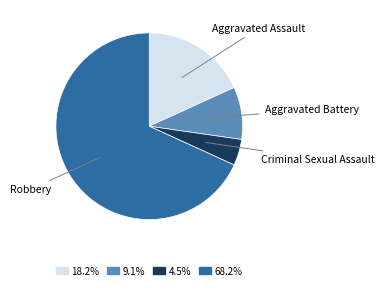

Does any single category account for the majority?

Yes